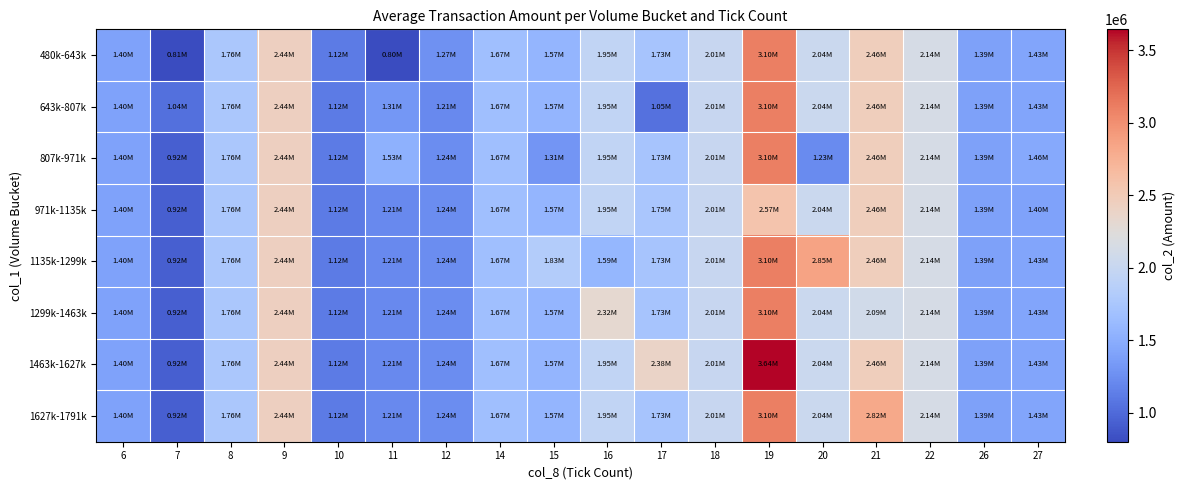

Which series has the widest spread of values?

1463k-1627k